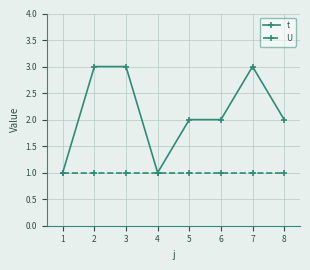

List the series in order of their peak value, highest first.

t, U